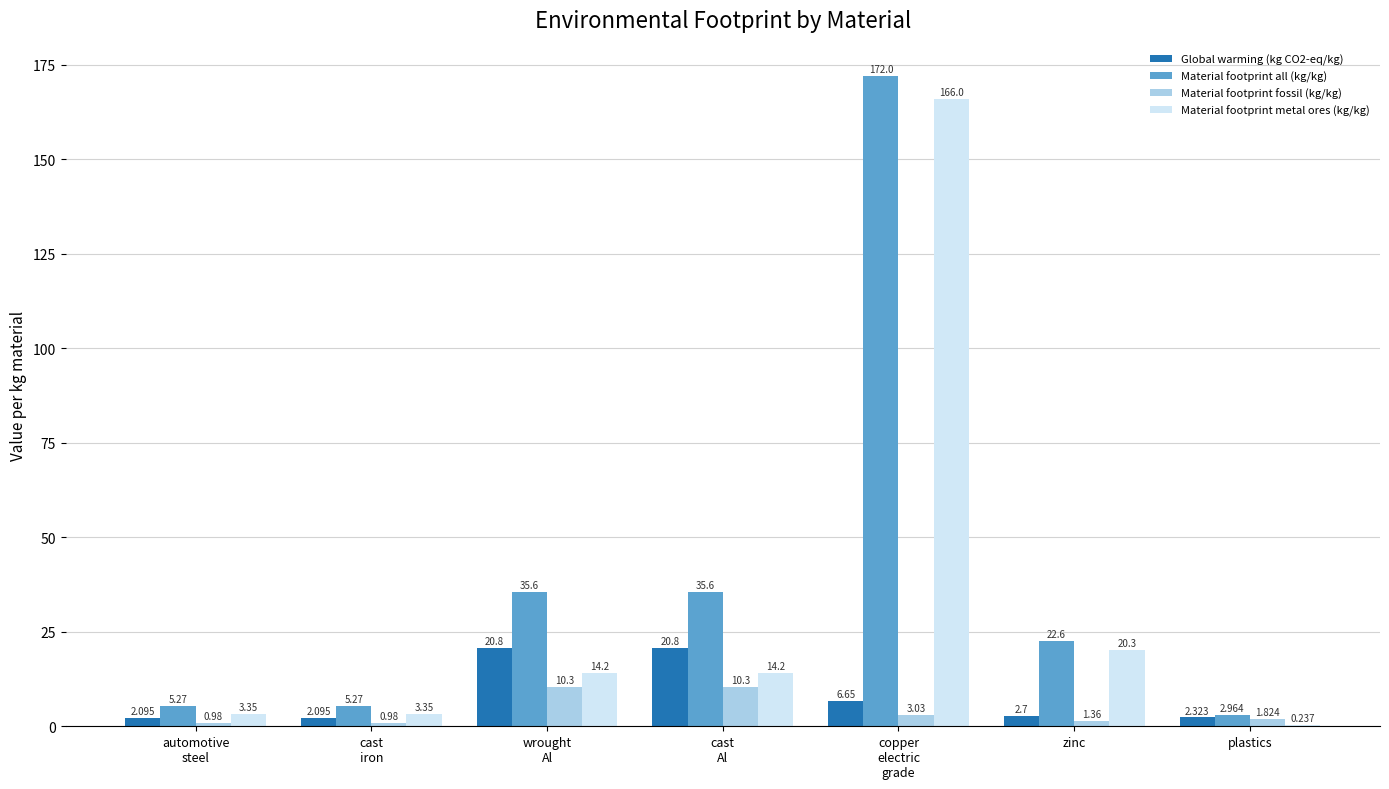

How many values in the Material footprint metal ores (kg/kg) series exceed 14?

4